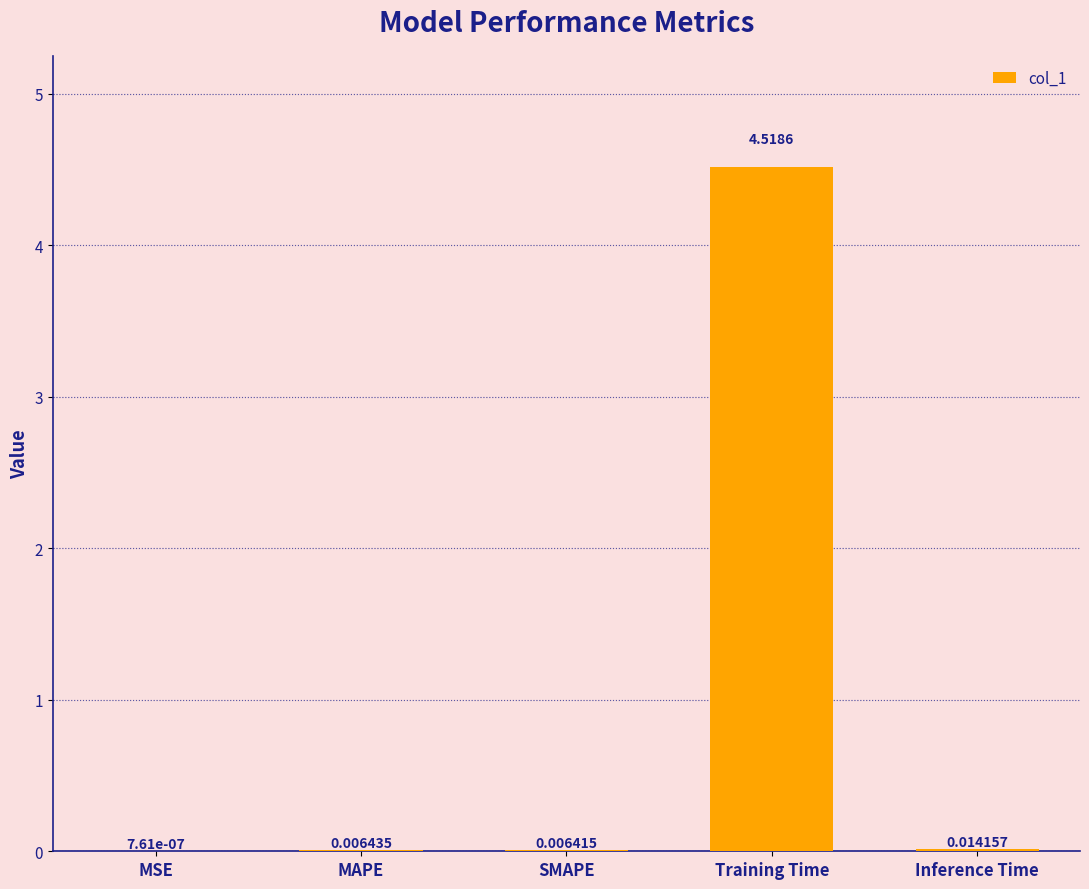

Which category has the highest value across all series?

Training Time